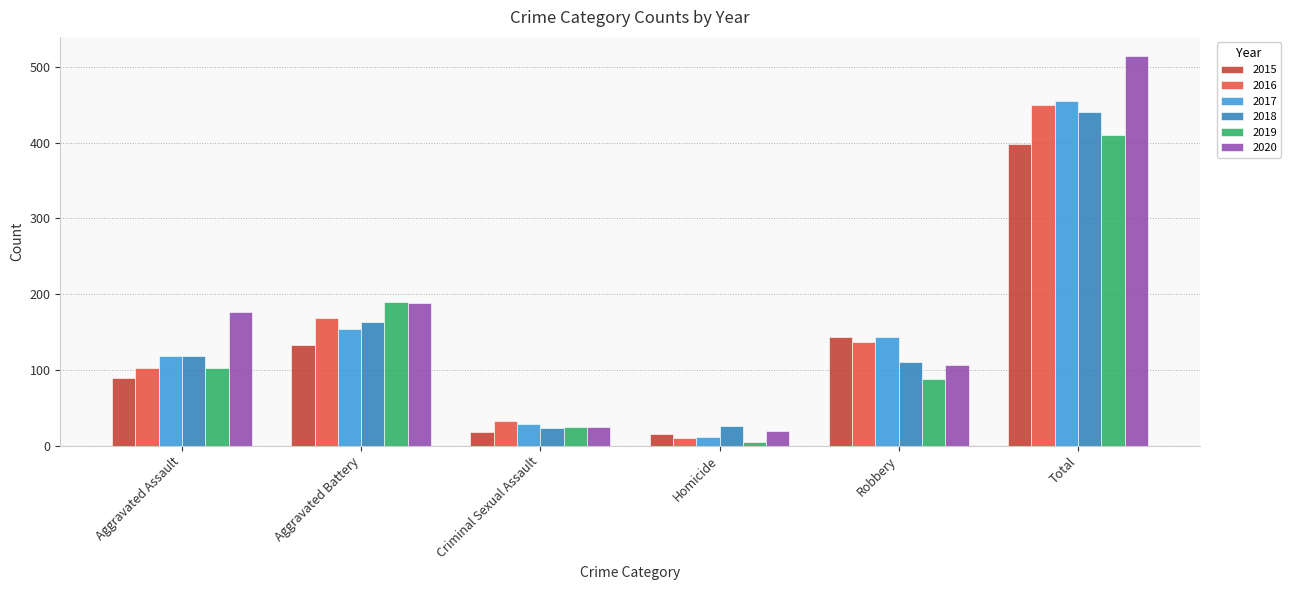

True or false: 2015 has a value of 143 at Robbery.

True